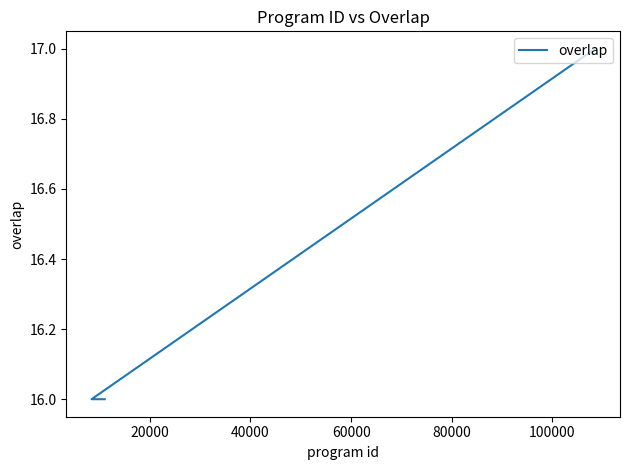

Does the chart display data point markers on the line(s)?

No